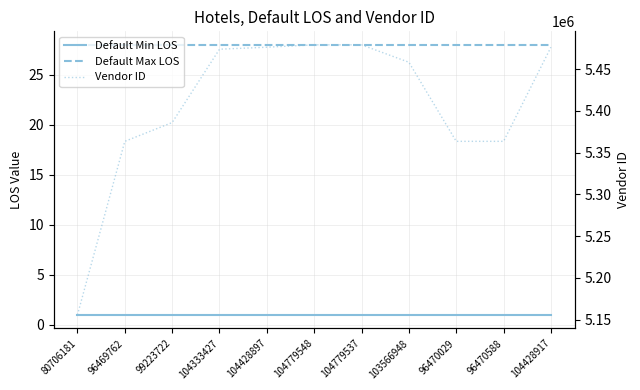

Reading left to right, extract all data points from this chart.

Default Min LOS: 1	1	1	1	1	1	1	1	1	1	1
Default Max LOS: 28	28	28	28	28	28	28	28	28	28	28
Vendor ID: 5155628	5363621	5386123	5474046	5476438	5479287	5479285	5458416	5363624	5363628	5476439